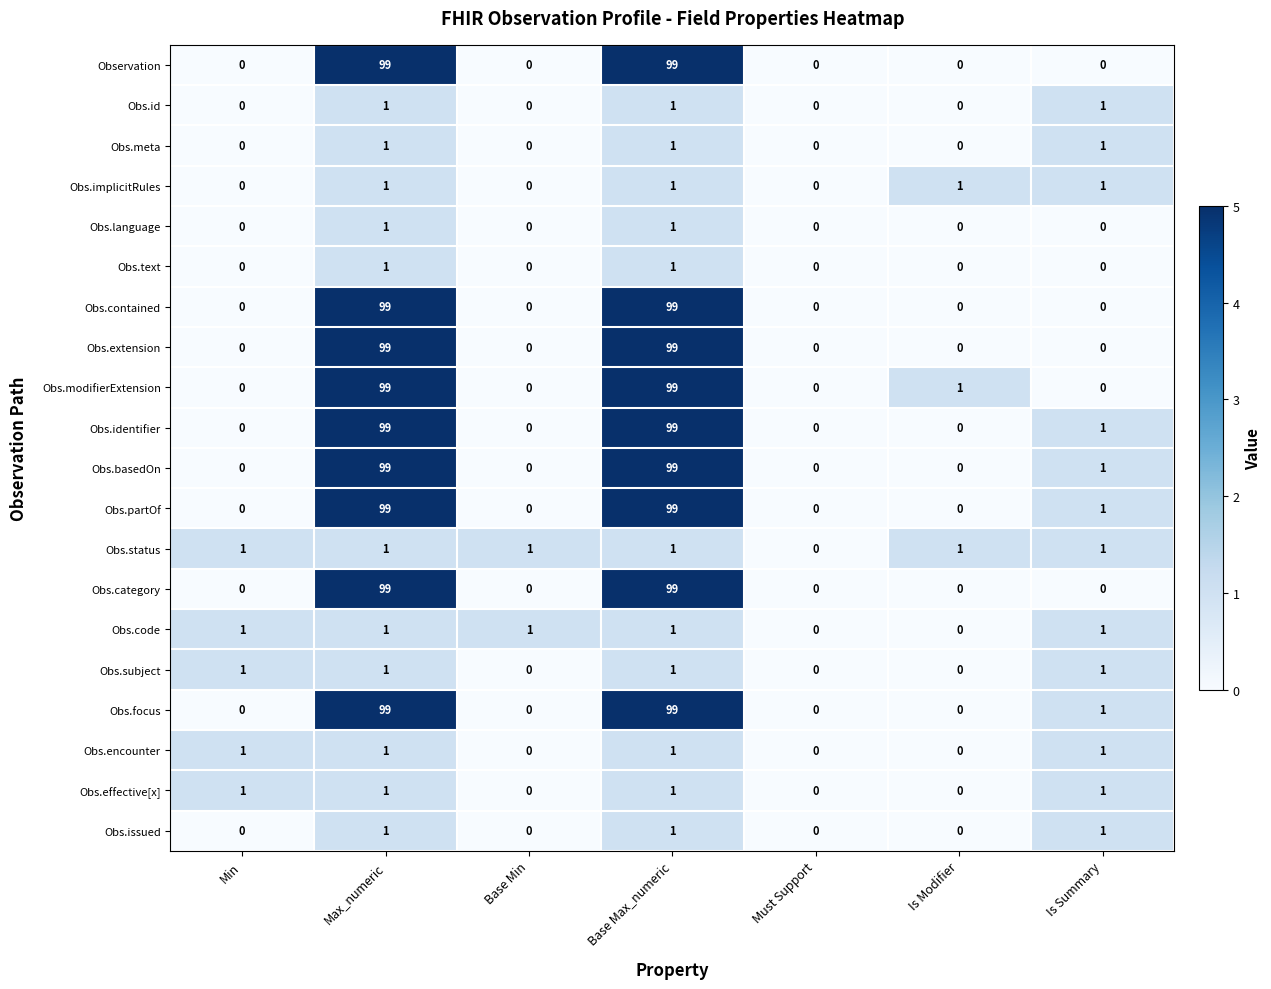

How many Obs.extension values are between 0 and 99?

7